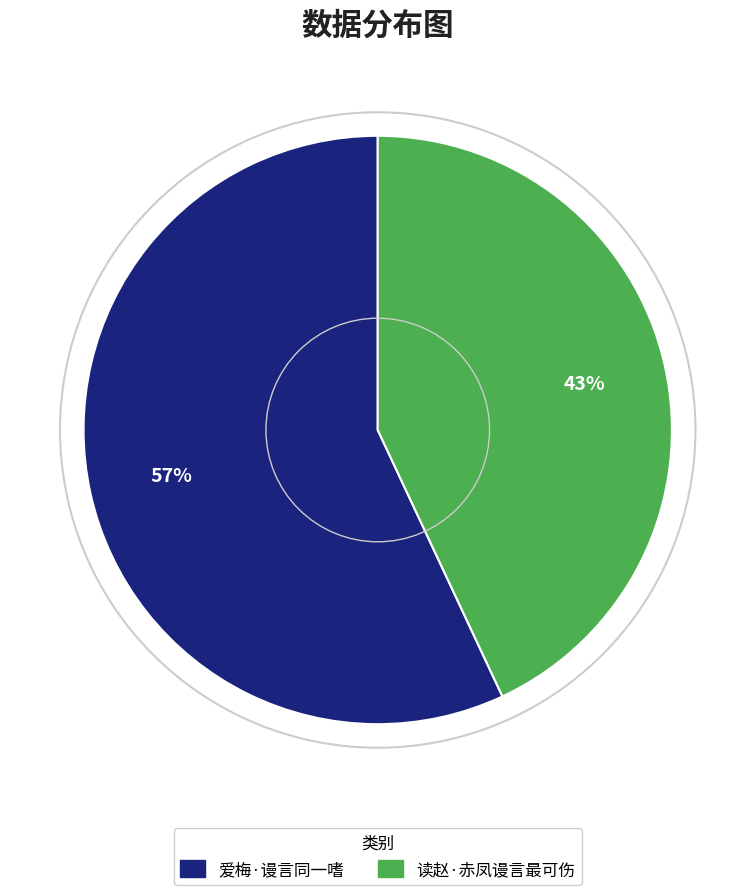

Does 读赵·赤凤谩言最可伤 account for over 50% of the chart?

No